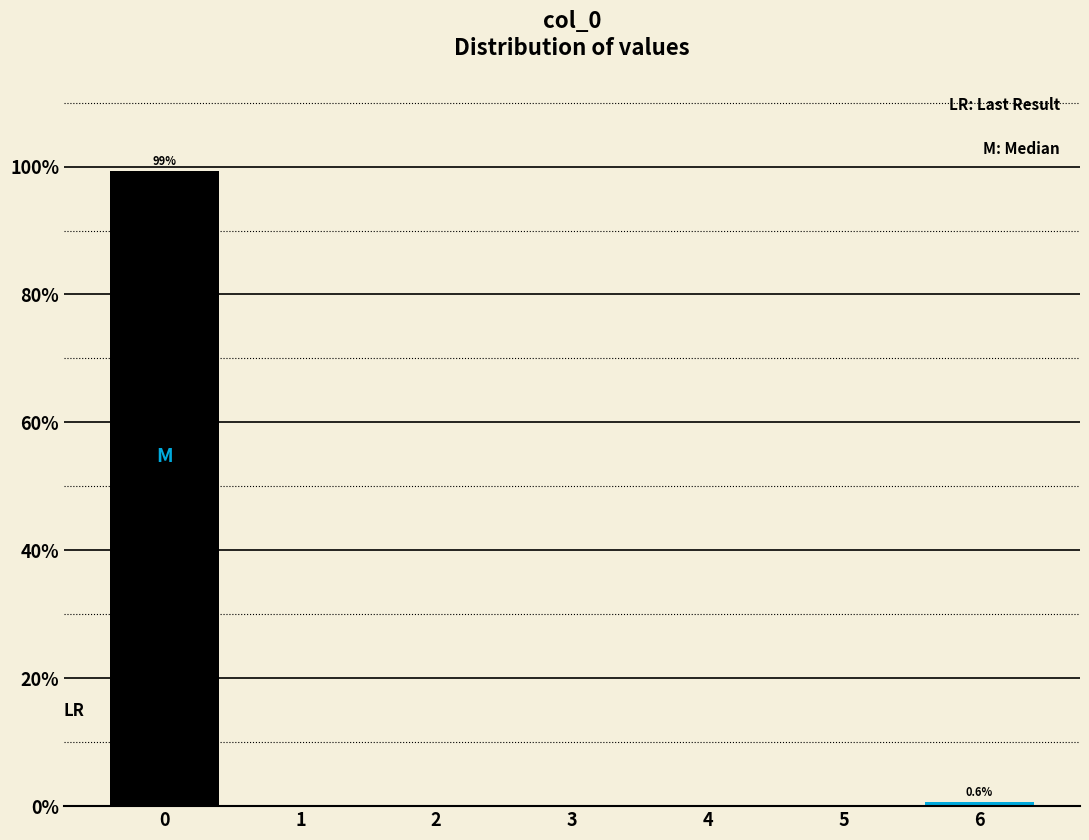

Which range on the x-axis has the tallest bar?

-0.5 to 0.5